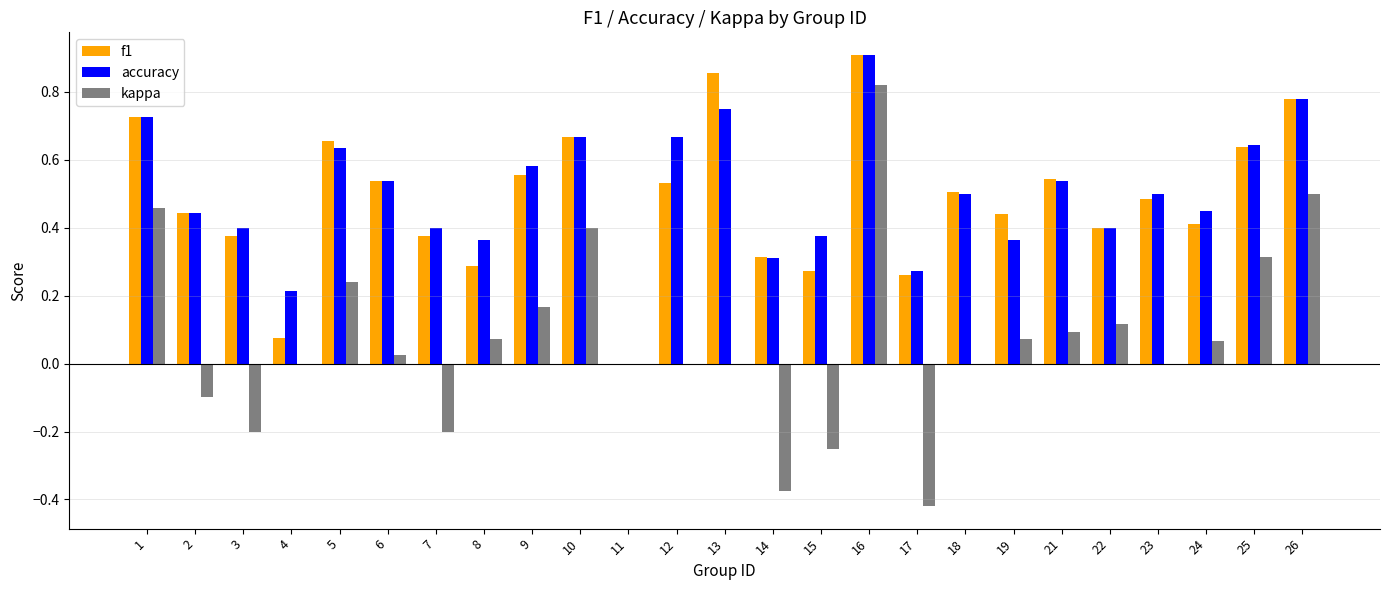

Which category has the highest value across all series?

16